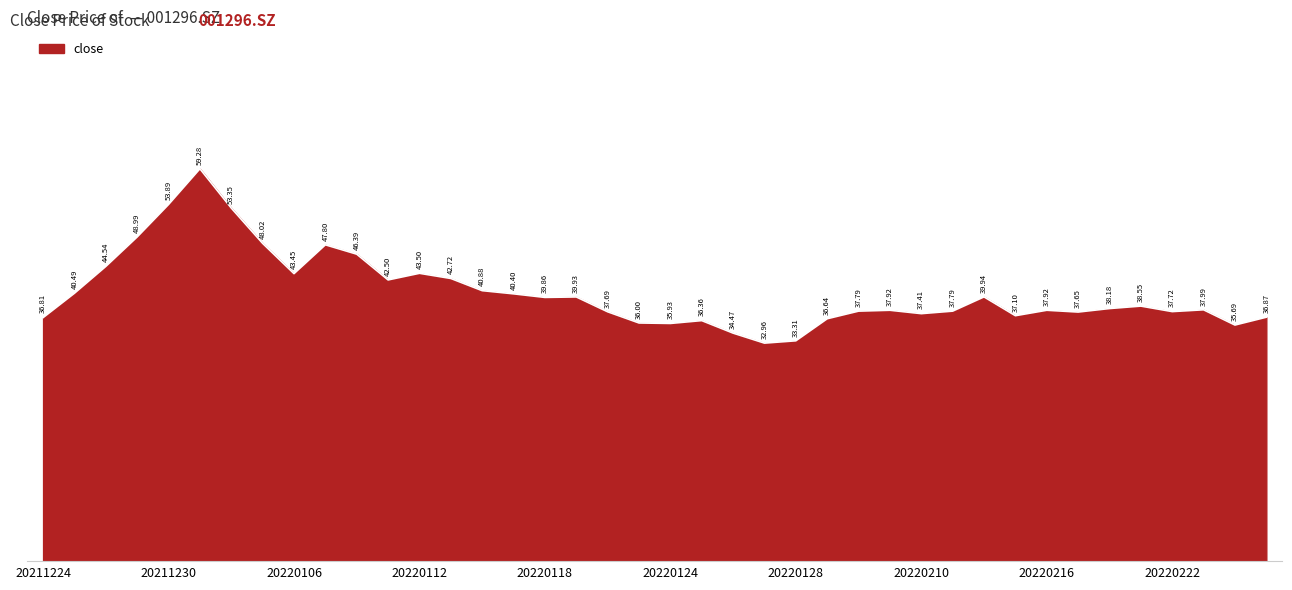

What is the difference between the maximum and minimum values?

26.3